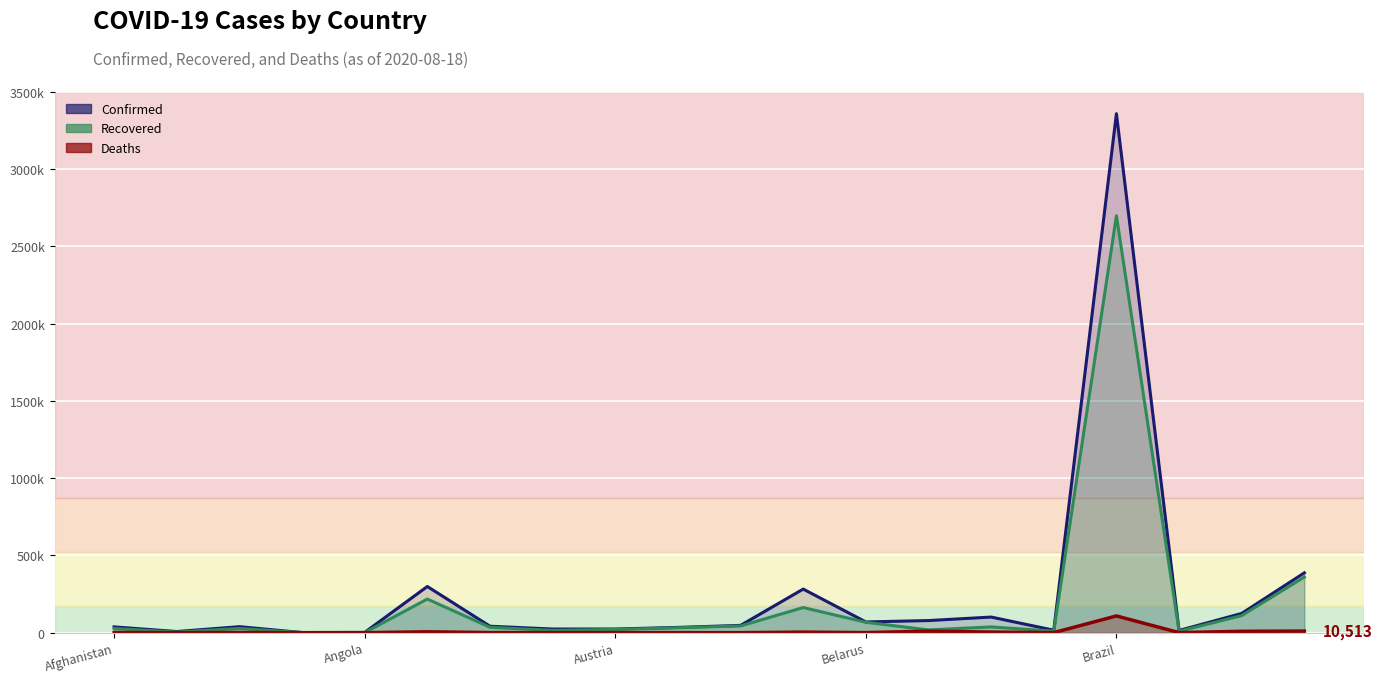

Reading left to right, what are all the values shown in this chart?

Confirmed: Afghanistan=37599	Albania=7499	Algeria=39025	Andorra=1005	Angola=1935	Argentina=299126	Armenia=41846	Australia=23773	Austria=23829	Azerbaijan=34343	Bahrain=47185	Bangladesh=282344	Belarus=69673	Belgium=78534	Bolivia=101223	Bosnia and Herzegovina=16111	Brazil=3359570	Bulgaria=14500	Canada=124813	Chile=387502
Recovered: Afghanistan=27166	Albania=3816	Algeria=27347	Andorra=869	Angola=632	Argentina=217850	Armenia=34982	Australia=14927	Austria=20870	Azerbaijan=32042	Bahrain=43529	Bangladesh=162825	Belarus=67339	Belgium=18003	Bolivia=37471	Bosnia and Herzegovina=9856	Brazil=2699080	Bulgaria=9442	Canada=110816	Chile=360385
Deaths: Afghanistan=1375	Albania=230	Algeria=1379	Andorra=53	Angola=88	Argentina=5814	Armenia=832	Australia=438	Austria=729	Azerbaijan=508	Bahrain=174	Bangladesh=3740	Belarus=617	Belgium=9944	Bolivia=4123	Bosnia and Herzegovina=486	Brazil=108536	Bulgaria=512	Canada=9080	Chile=10513